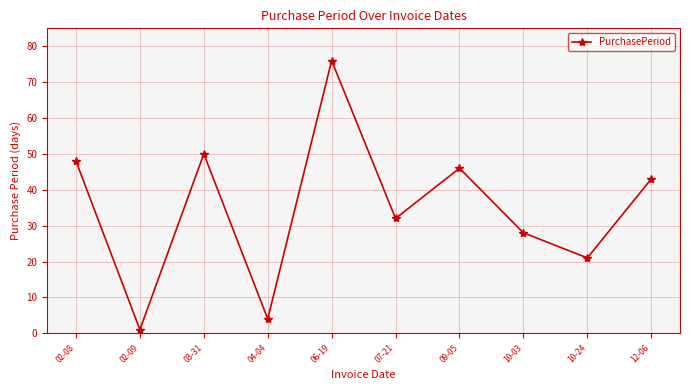

At which category does the data reach its first local peak?

03-31